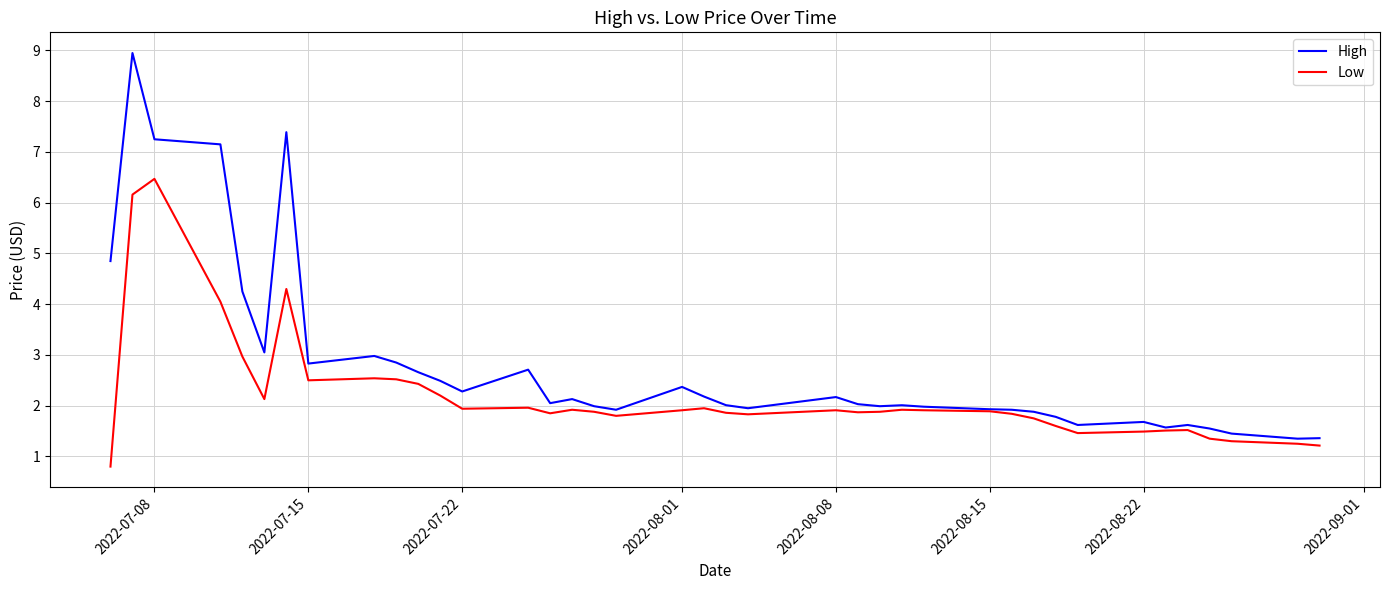

Which series has the largest total across all categories?

High